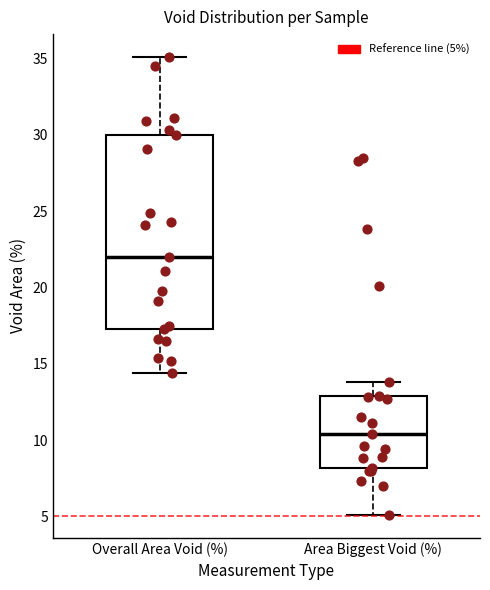

Which box is the tallest, from its lower edge to its upper edge?

Overall Area Void (%)